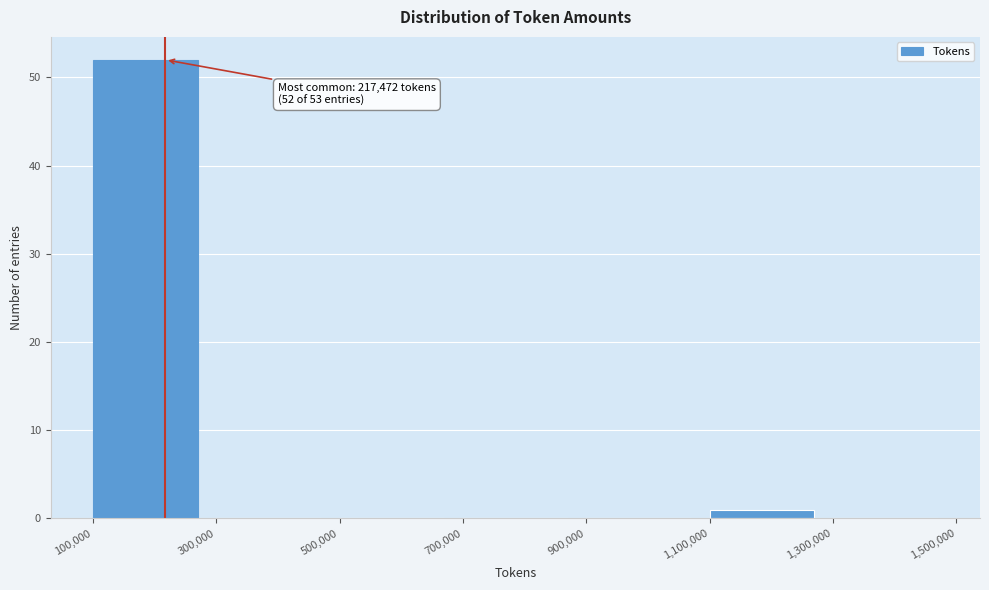

Over which range of the x-axis is the bar tallest?

100,000 to 300,000